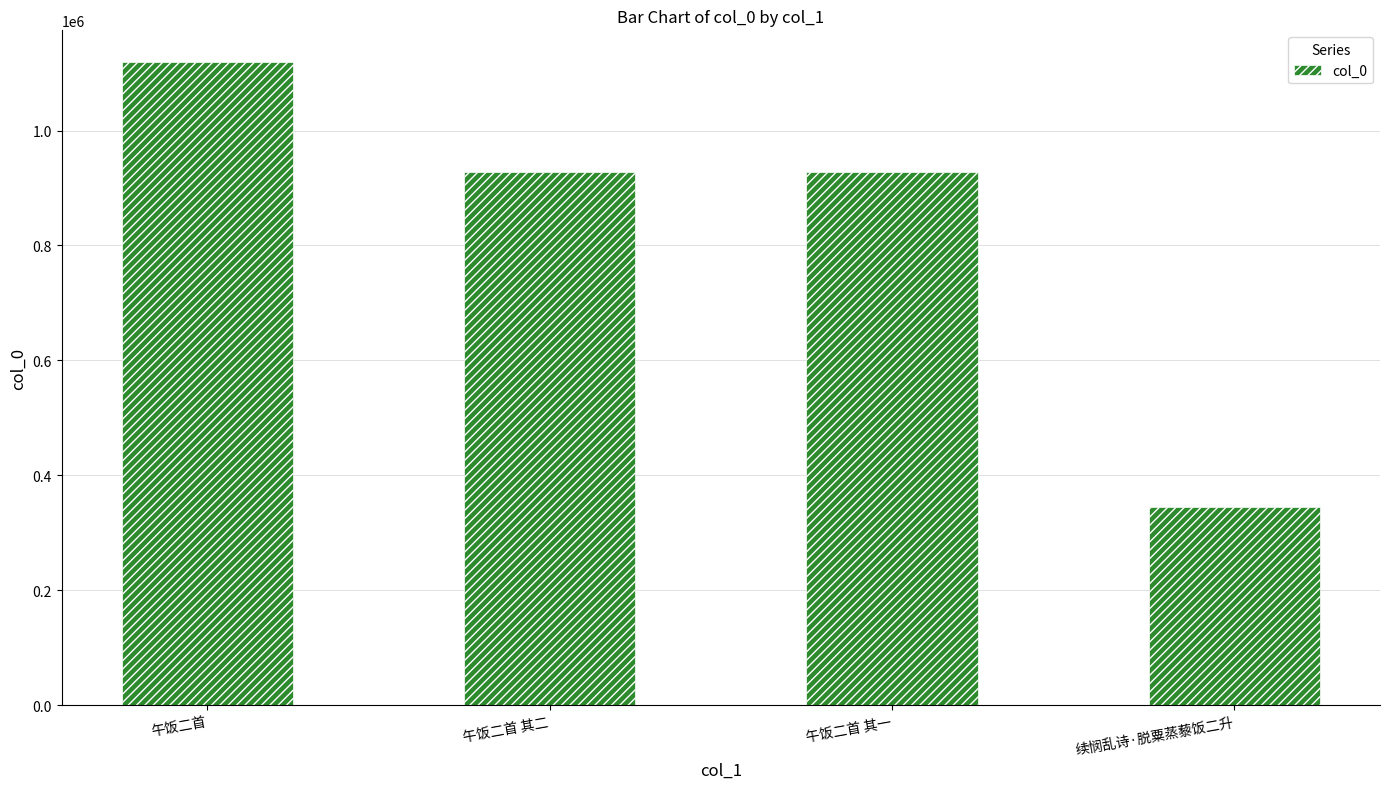

What is the difference between the values at 午饭二首 其二 and 续悯乱诗·脱粟蒸藜饭二升?

583862